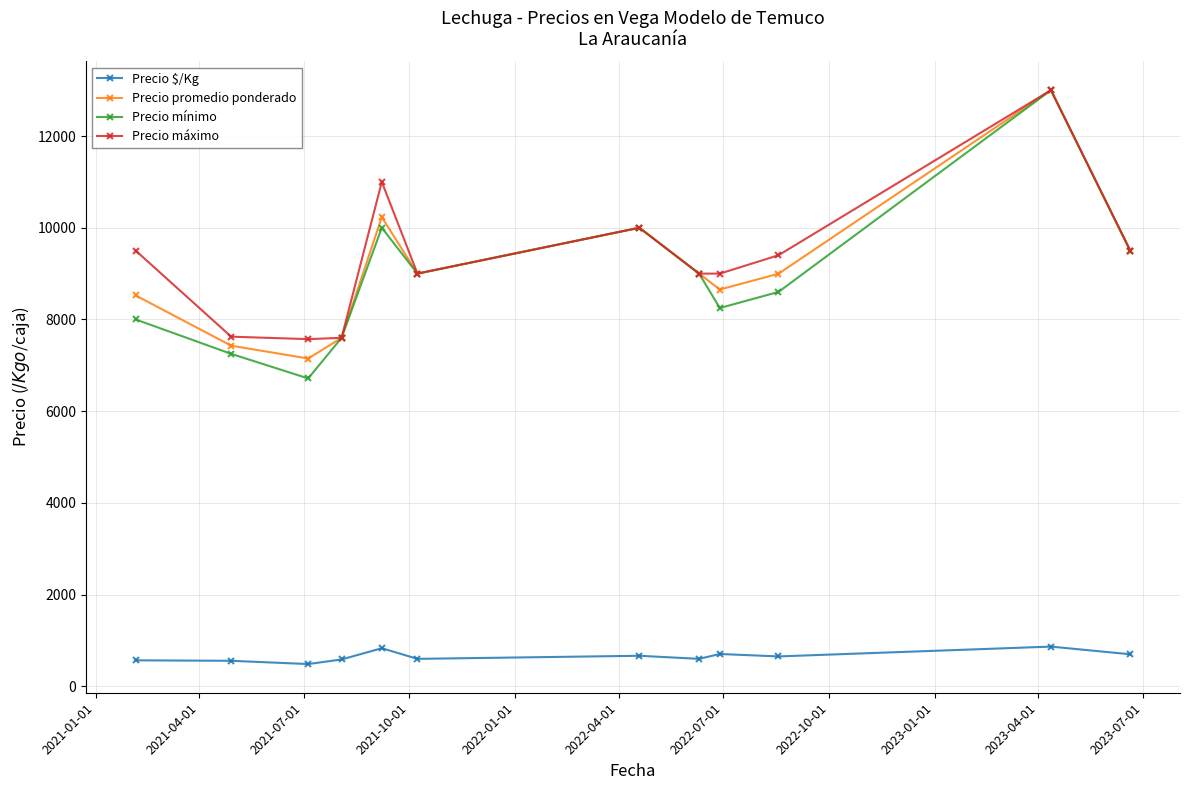

What is the average value of the Precio mínimo series?

8909.5